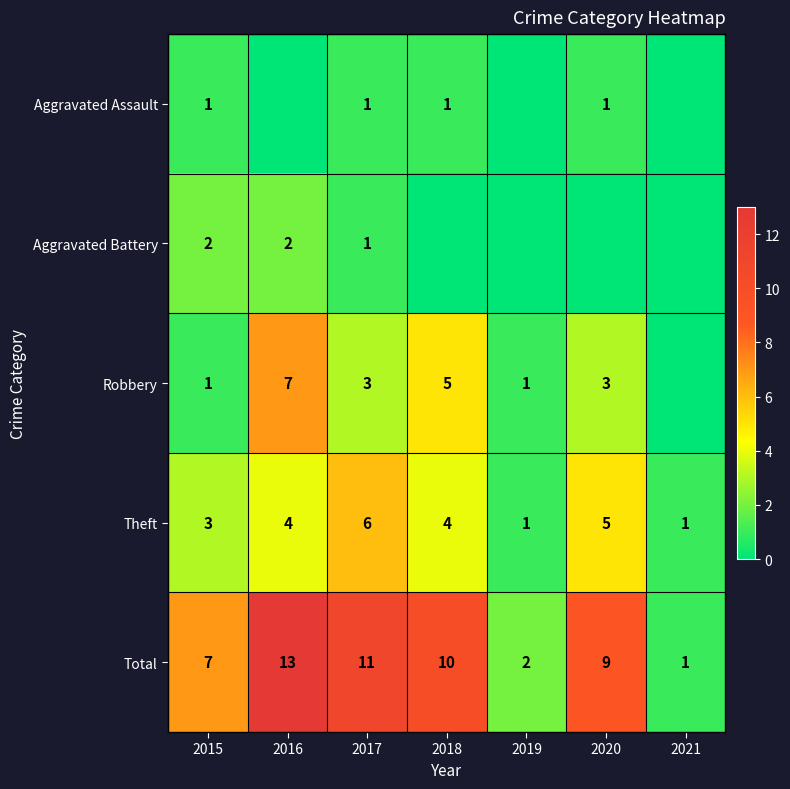

Rank the categories by Total value from highest to lowest.

2016, 2017, 2018, 2020, 2015, 2019, 2021